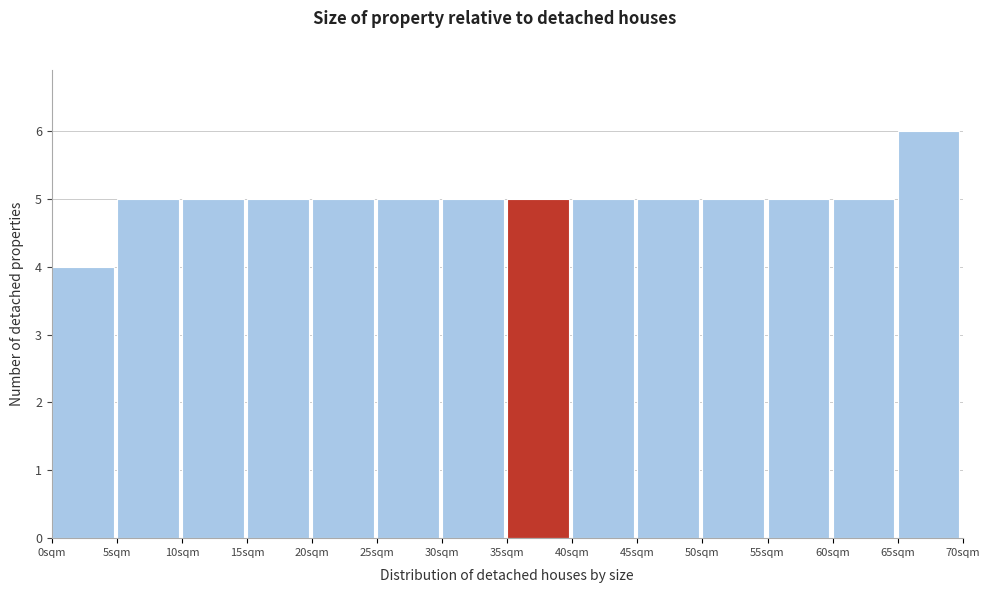

Over which range of the x-axis is the bar tallest?

65 to 70